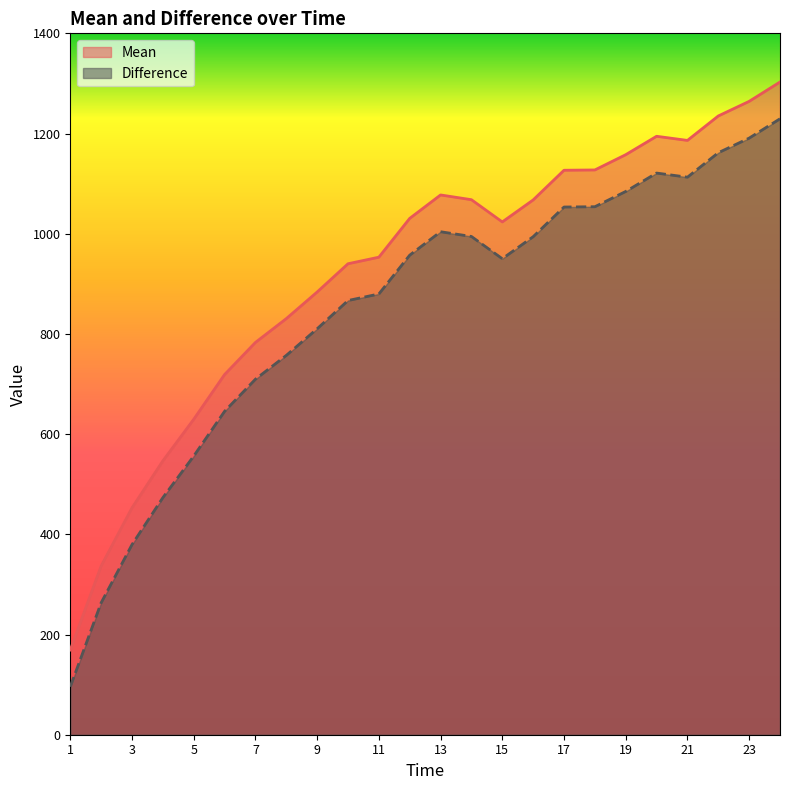

True or false: Difference and Mean cross at least once.

False